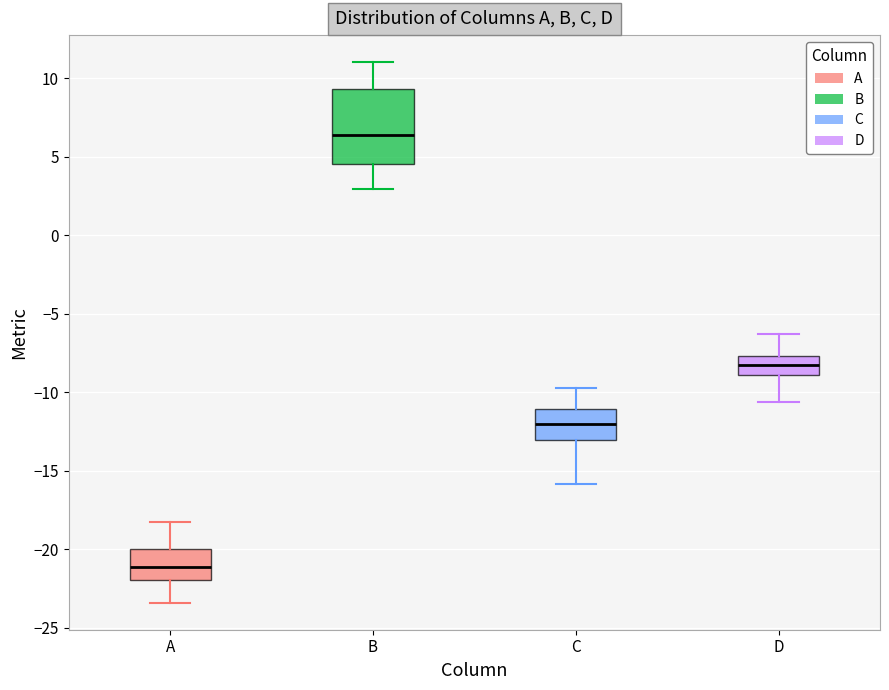

Which box has the highest median line?

B